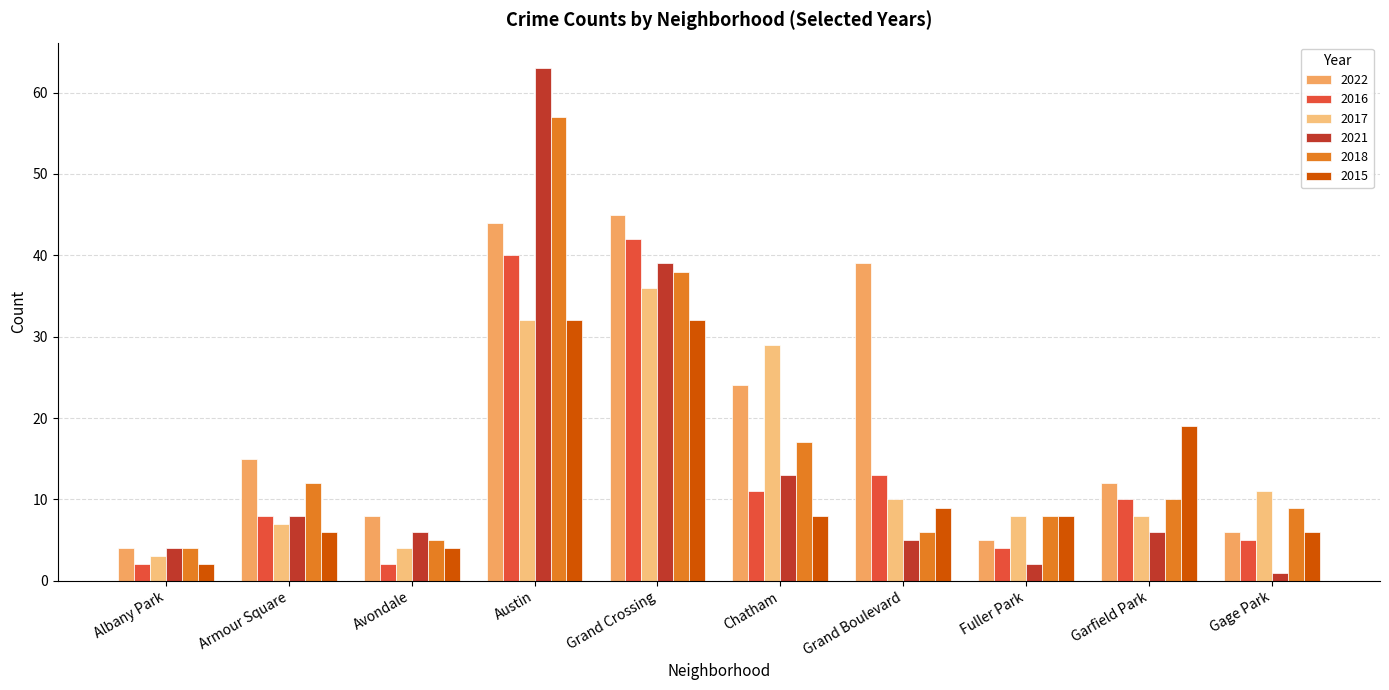

Reading right to left, what are all the values shown in this chart?

2022: 6	12	5	39	24	45	44	8	15	4
2016: 5	10	4	13	11	42	40	2	8	2
2017: 11	8	8	10	29	36	32	4	7	3
2021: 1	6	2	5	13	39	63	6	8	4
2018: 9	10	8	6	17	38	57	5	12	4
2015: 6	19	8	9	8	32	32	4	6	2